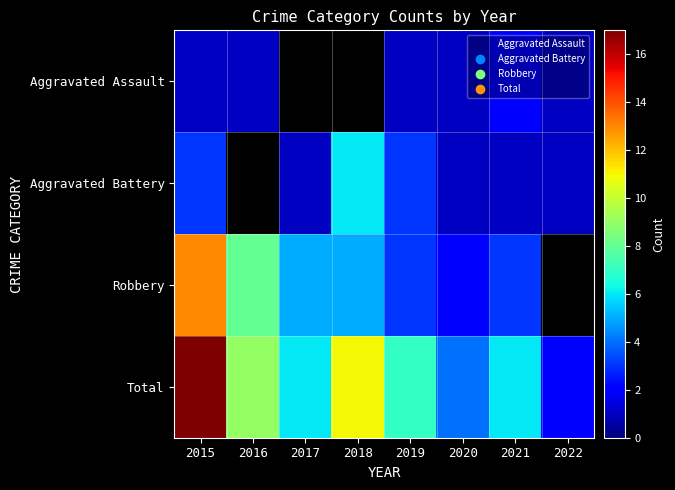

What is the highest value of the Aggravated Assault series?

2.0